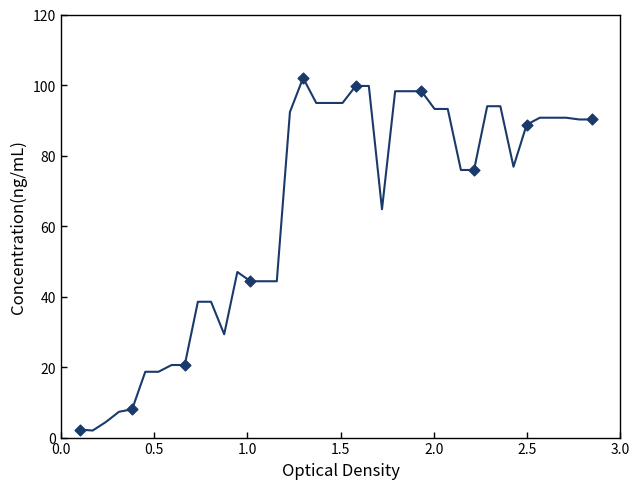

What is the difference between the maximum and minimum values?

100.0